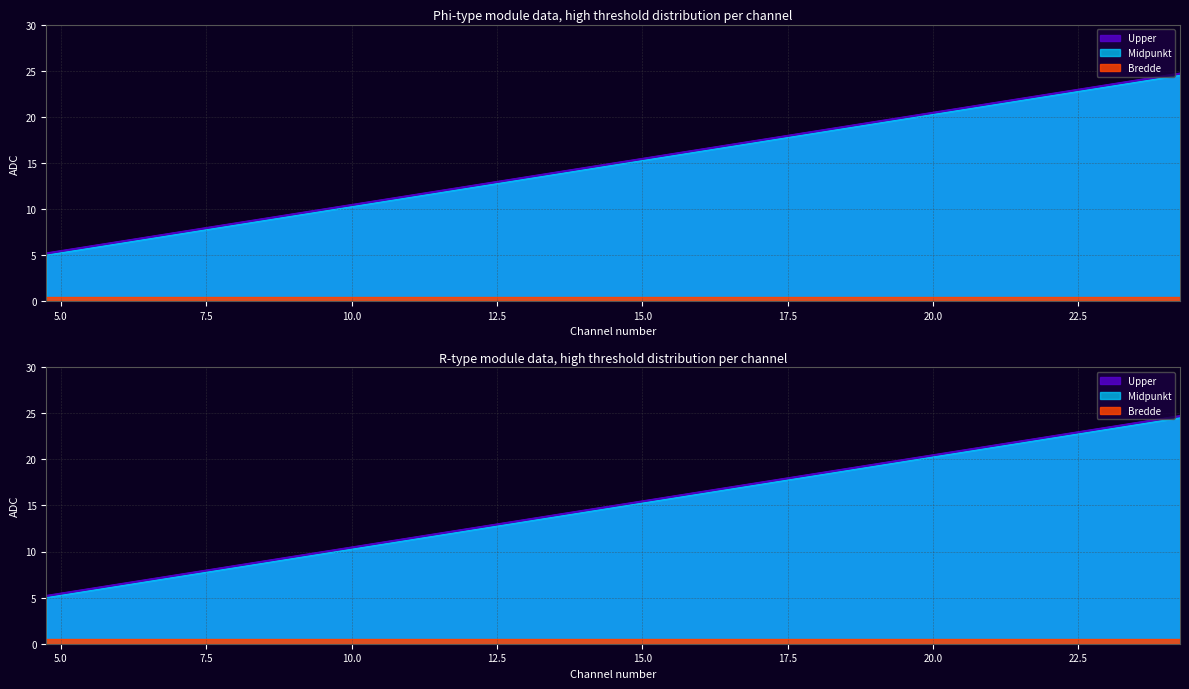

What is the difference between the second highest and minimum values in the Upper series?

19.0